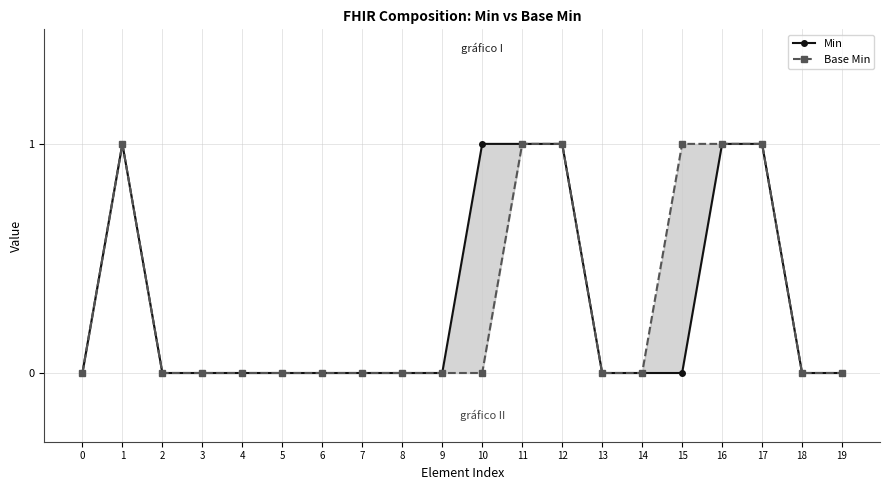

What is the difference between the second highest and minimum values in the Base Min series?

1